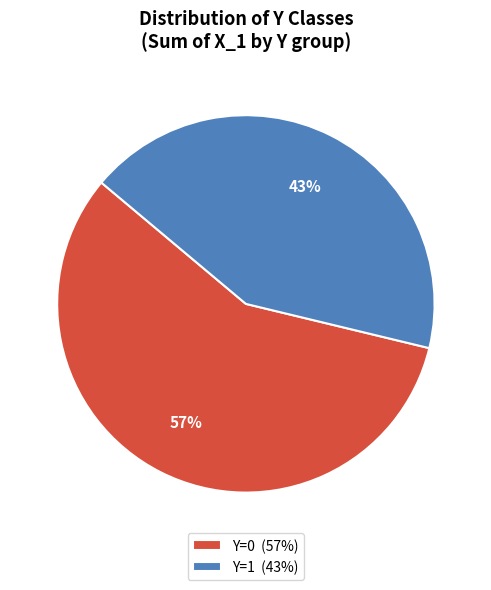

Combined, do Y=0 and Y=1 account for over 50%?

Yes